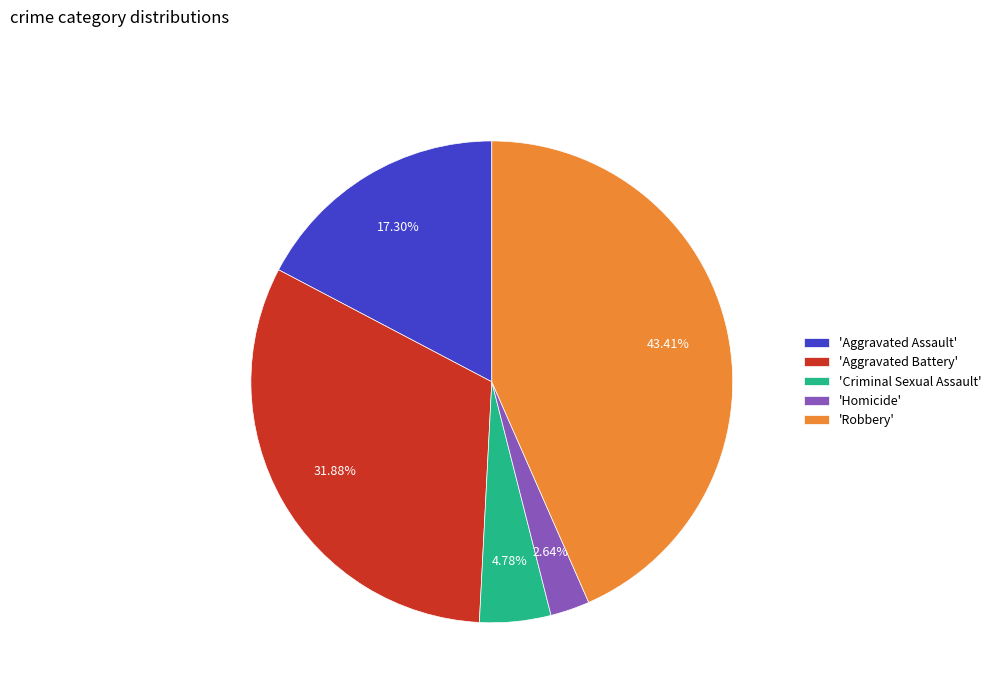

How many slices are in this pie chart?

5